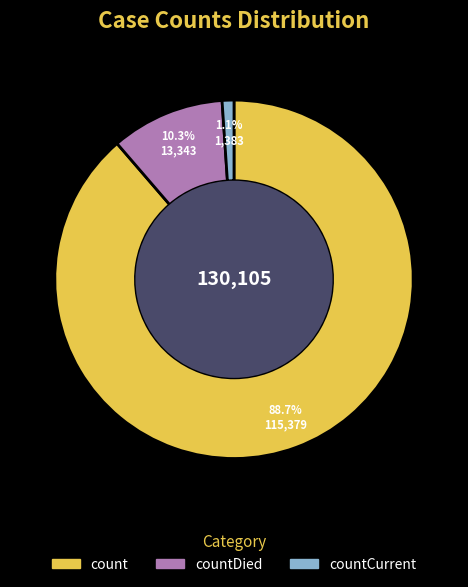

Is countCurrent the majority of the pie?

No